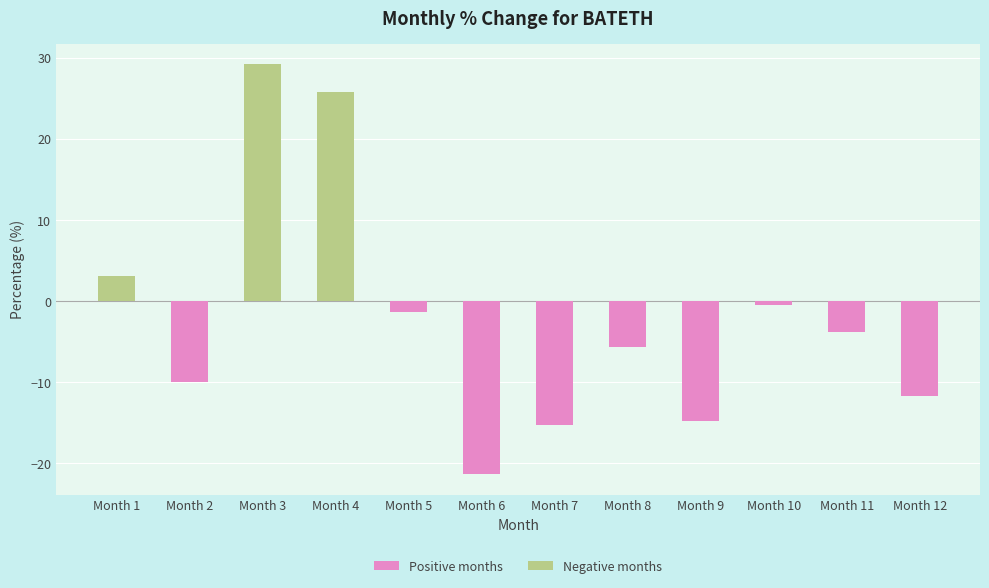

What is the greatest value displayed?

29.2